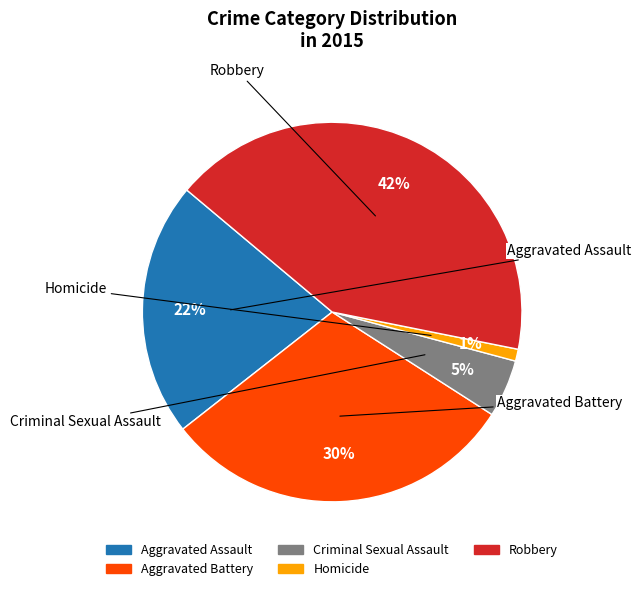

To the nearest percent, what is the difference between the largest and smallest slice percentages?

41%